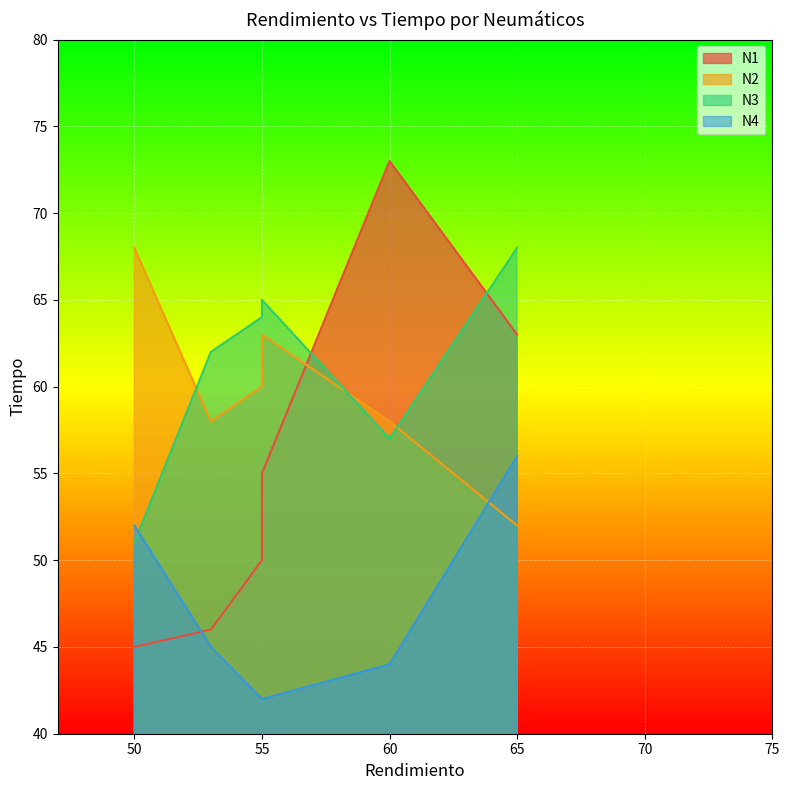

How many lines are shown in the chart?

4